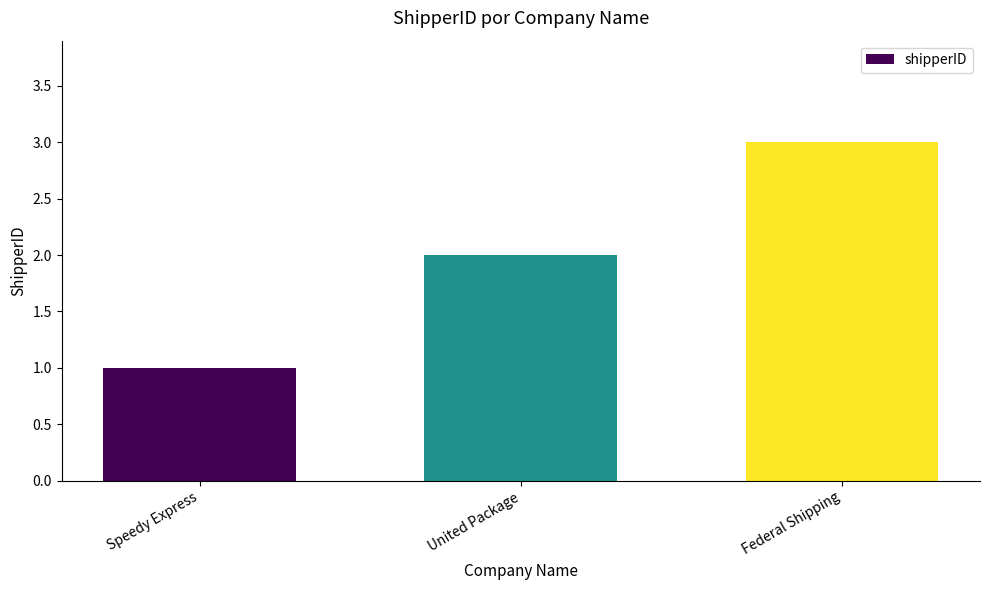

What is the sum of the values at Speedy Express and United Package?

3